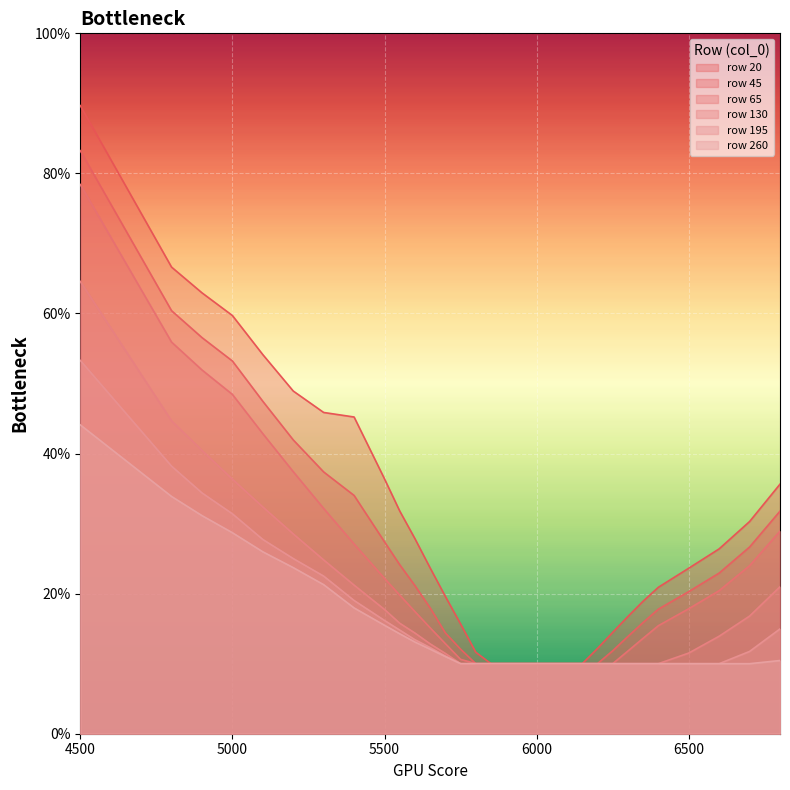

What is the maximum value shown in the chart?

0.9